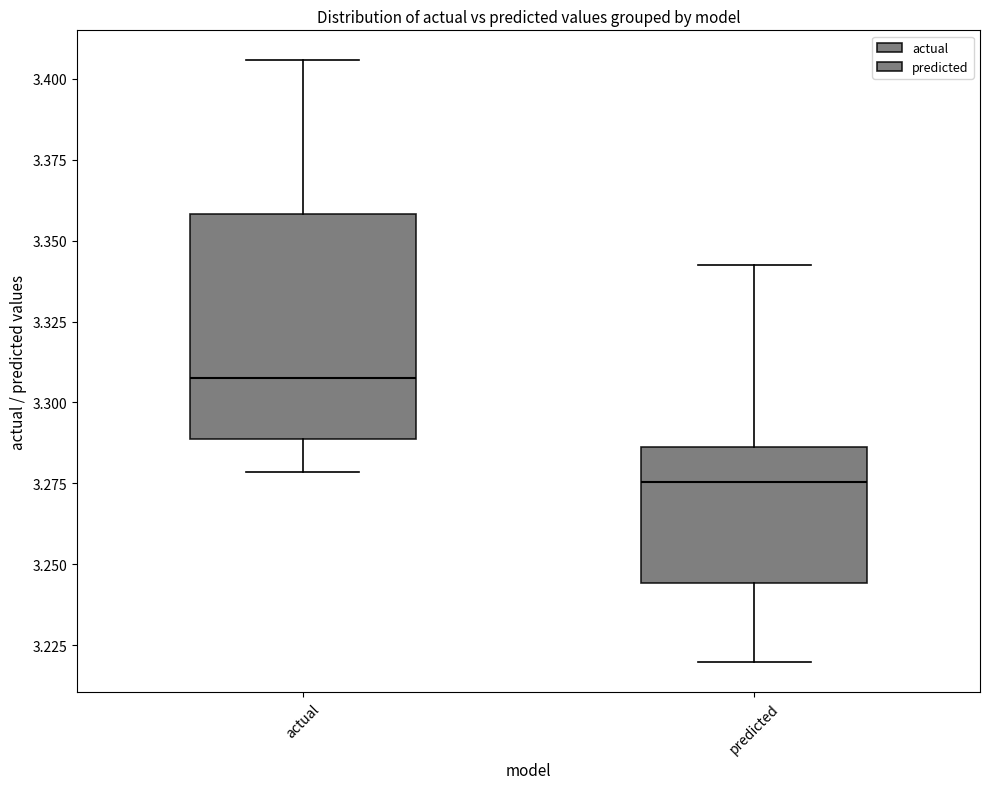

Reading left to right, read every box against the y-axis: the position of its median line, the range the box covers, and the ends of its whiskers. The values are not printed on the chart, so give them approximately, as read against the axis.

actual: median 3.310, box 3.290 to 3.360, whiskers 3.280 to 3.405
predicted: median 3.275, box 3.245 to 3.285, whiskers 3.220 to 3.340